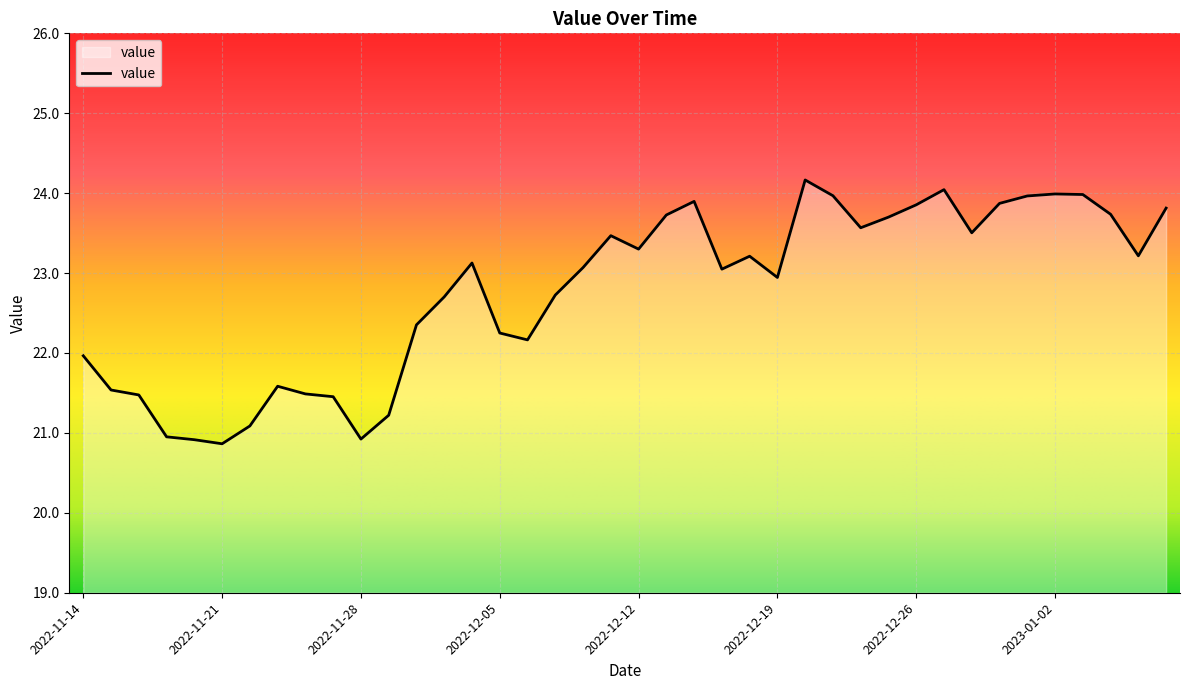

How many lines are shown in the chart?

1